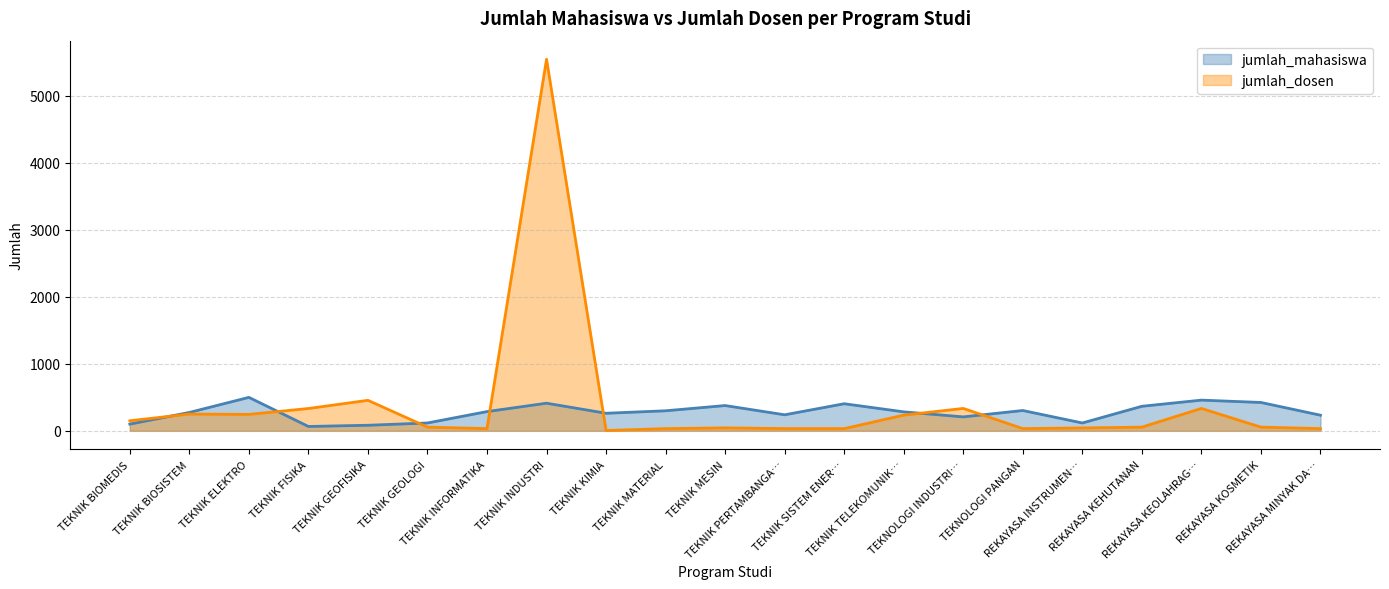

True or false: jumlah_mahasiswa and jumlah_dosen cross at least once.

True